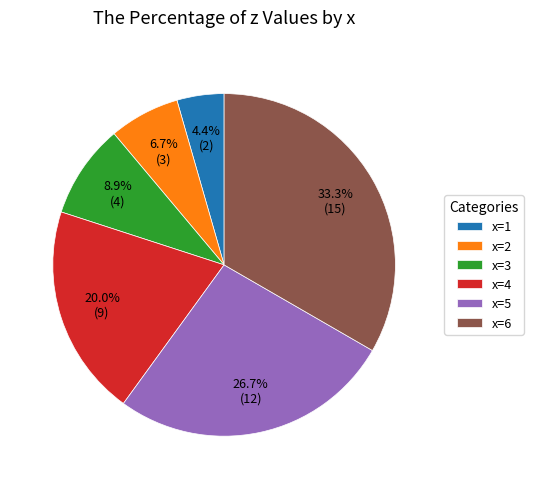

Count the number of slices in the pie.

6